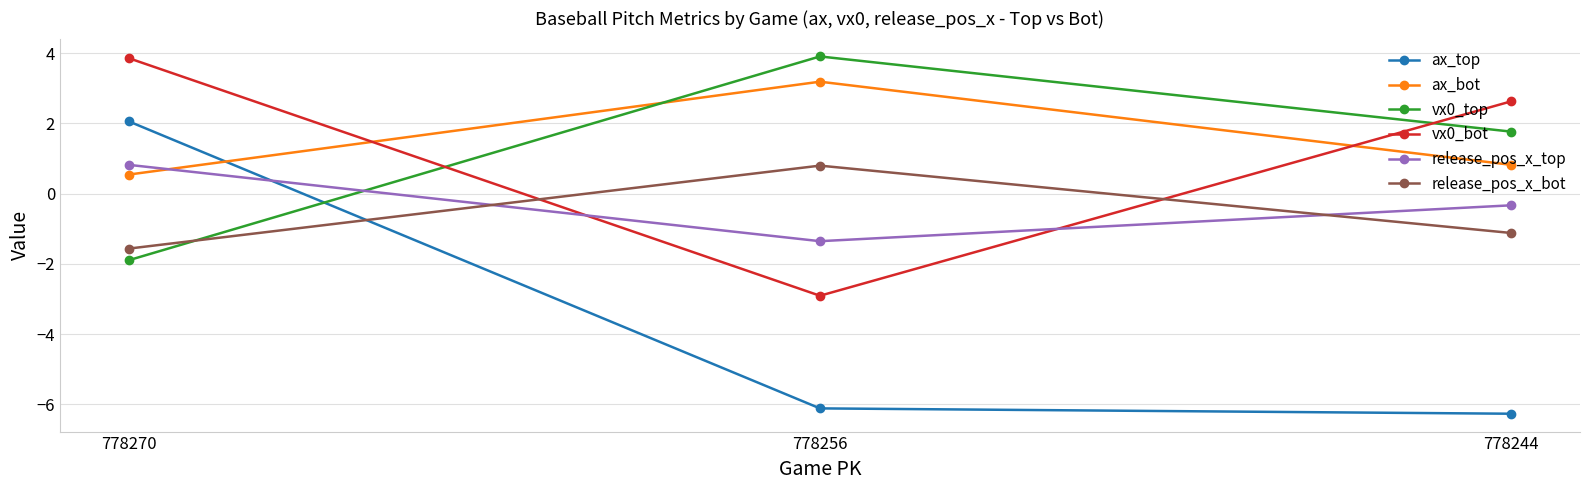

How many positive values does the release_pos_x_top series have?

1